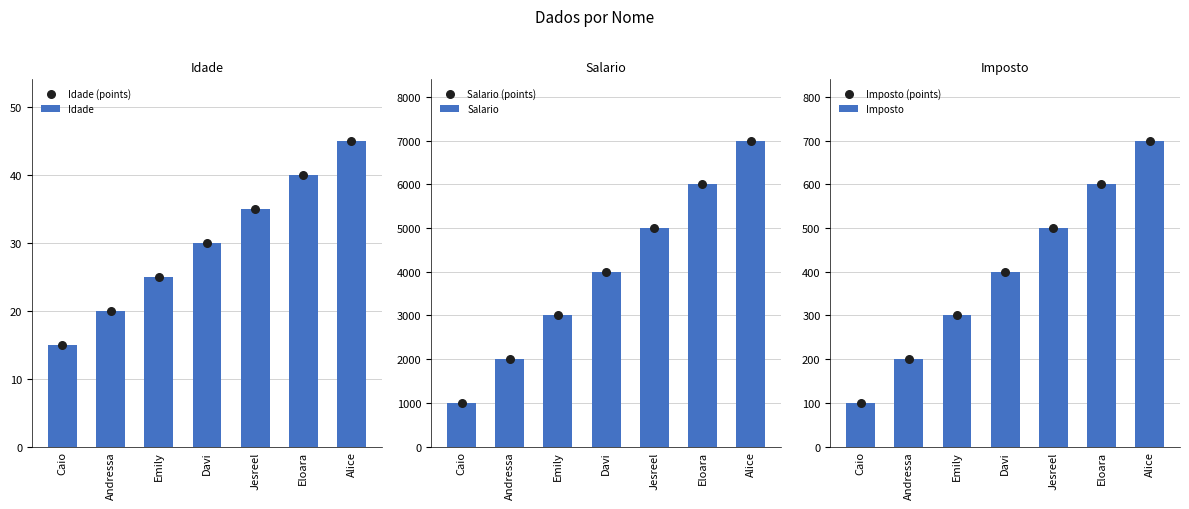

At how many categories does at least one series exceed 2846?

5